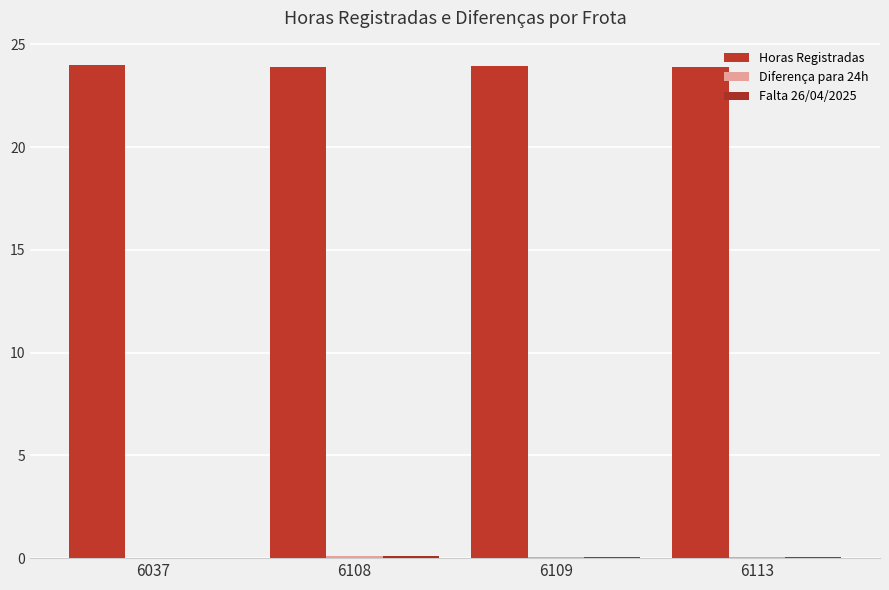

How many groups of bars are there?

4